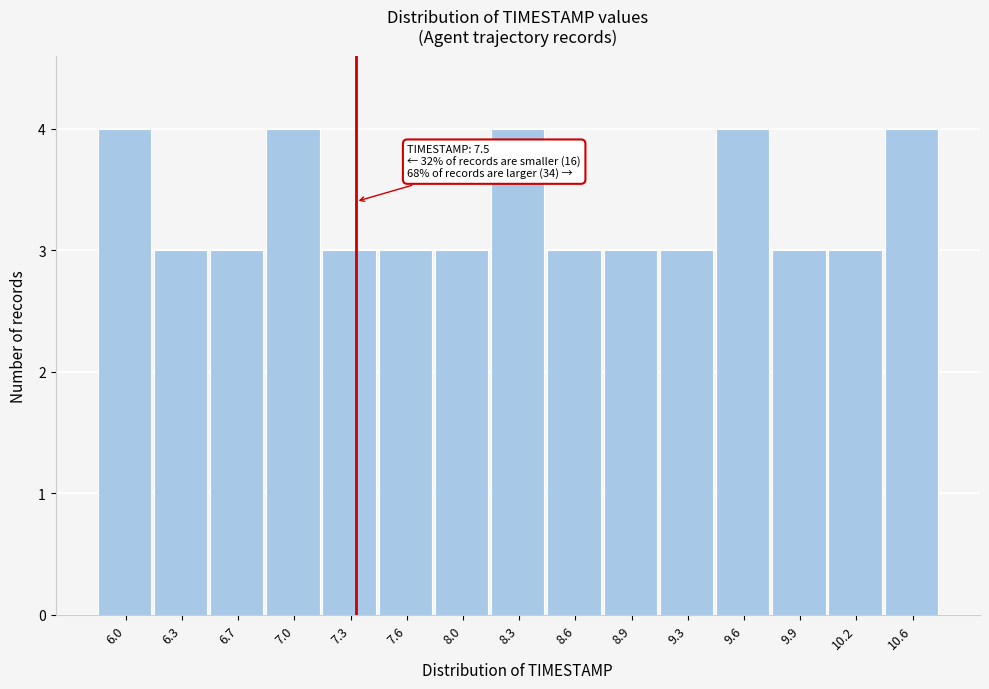

Reading left to right, extract all data points from this chart.

4	3	3	4	3	3	3	4	3	3	3	4	3	3	4